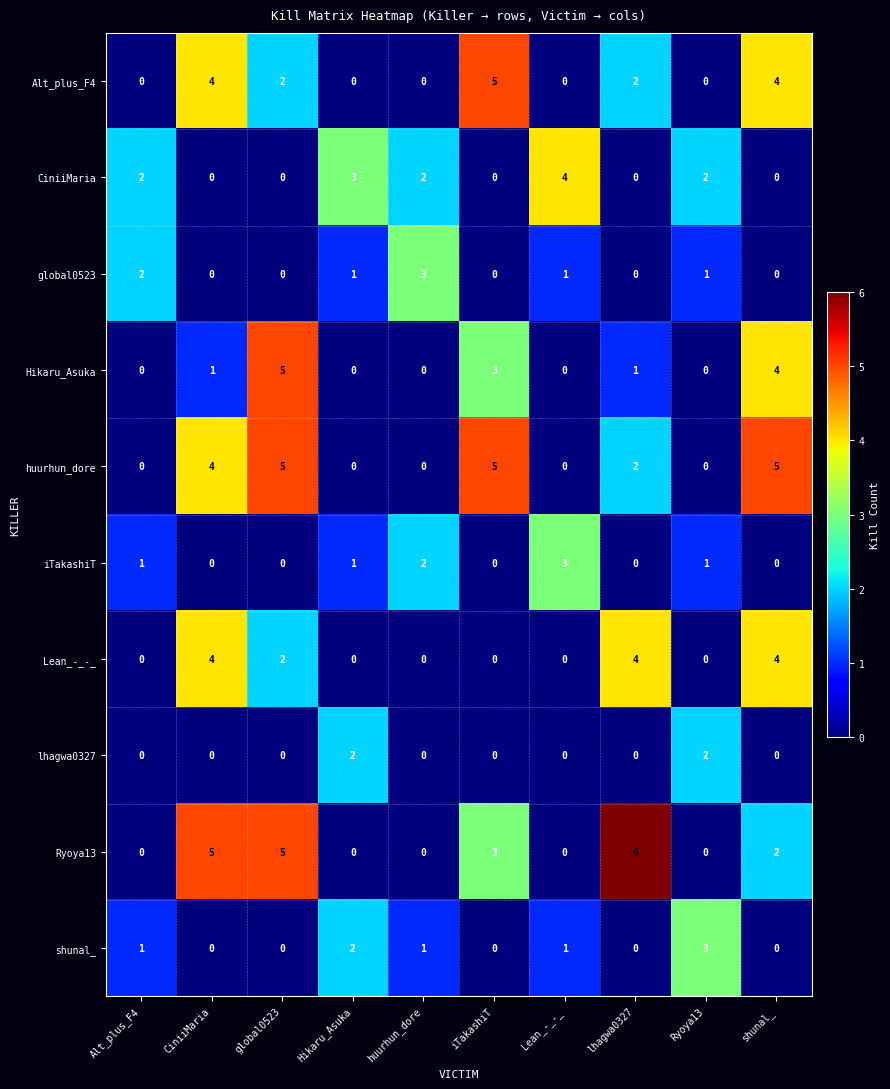

Where does the Alt_plus_F4 series first go above 2?

CiniiMaria